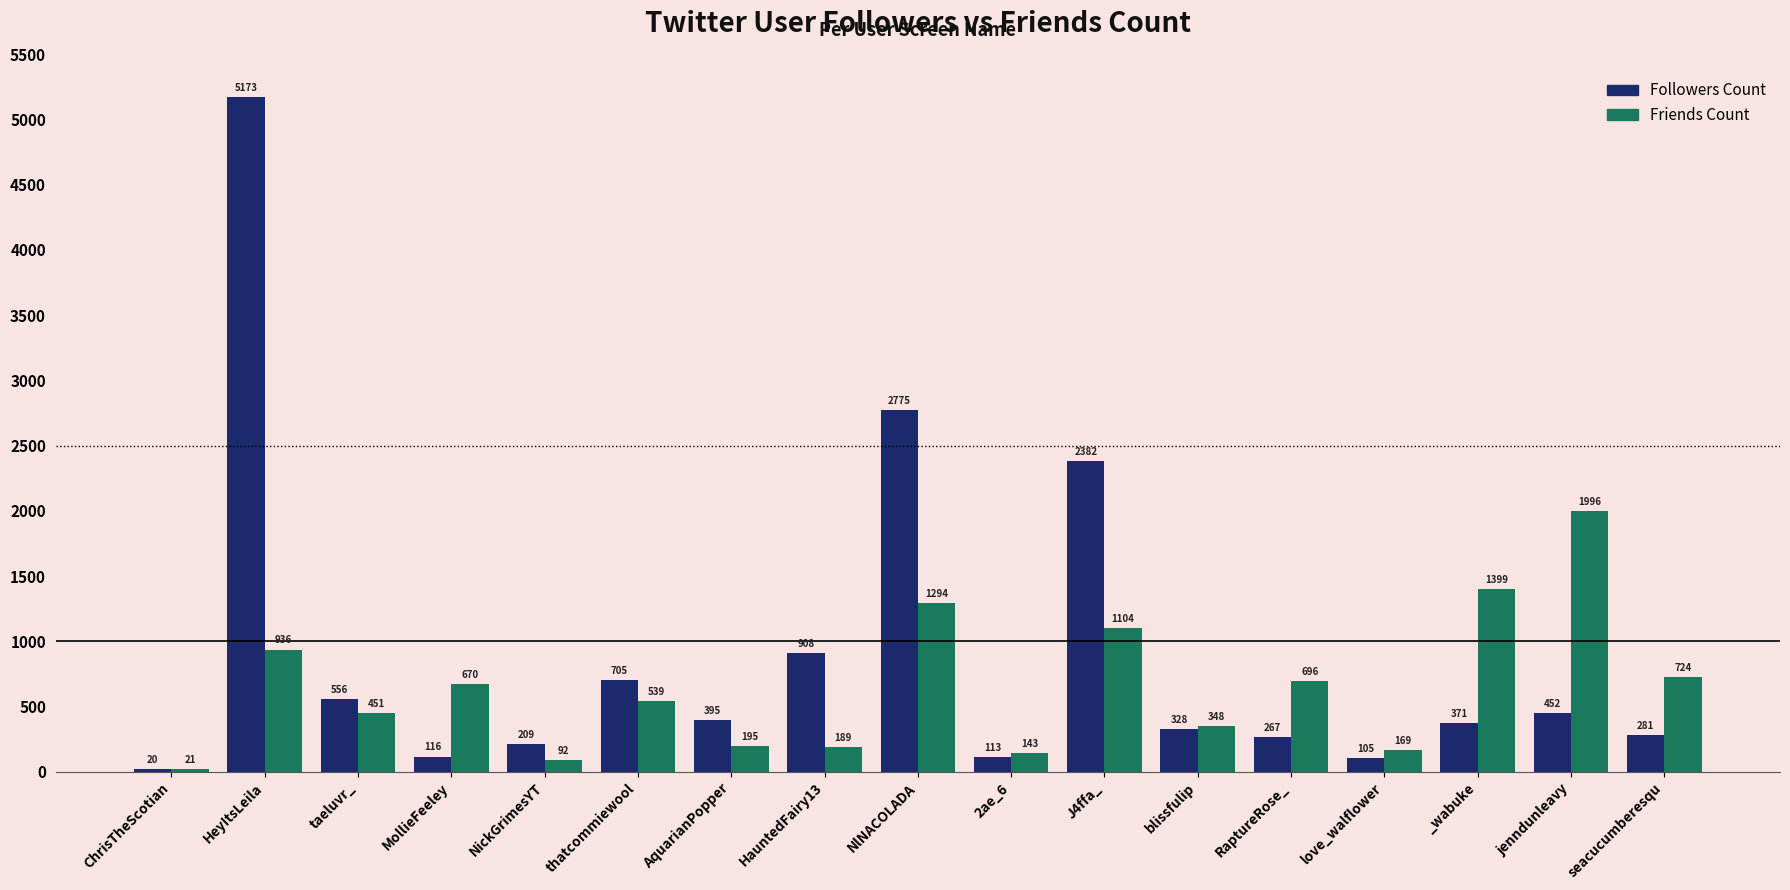

The Followers Count series shows 432 at RaptureRose_. True or false?

False